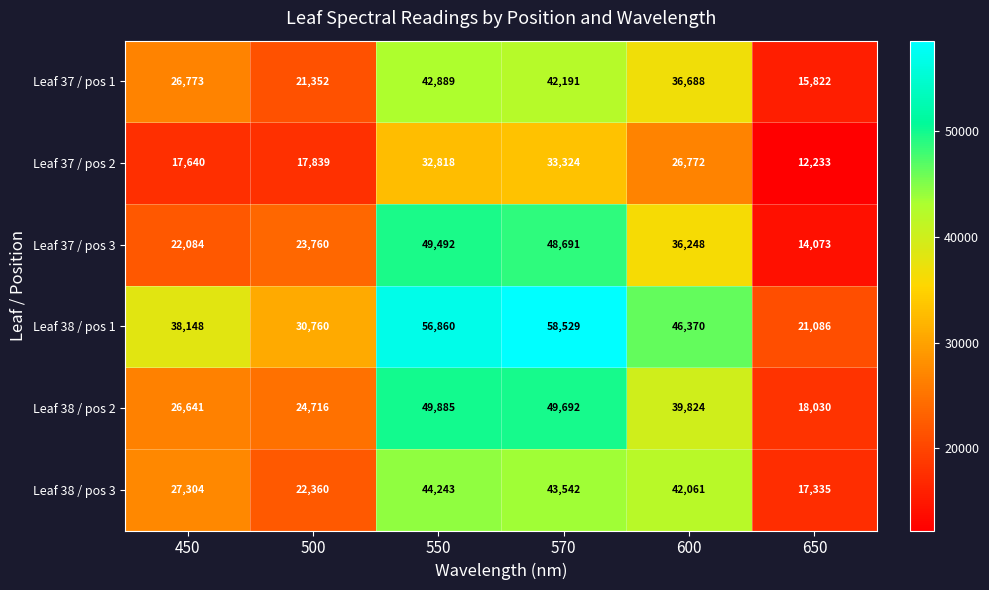

How many data points does each series have?

6